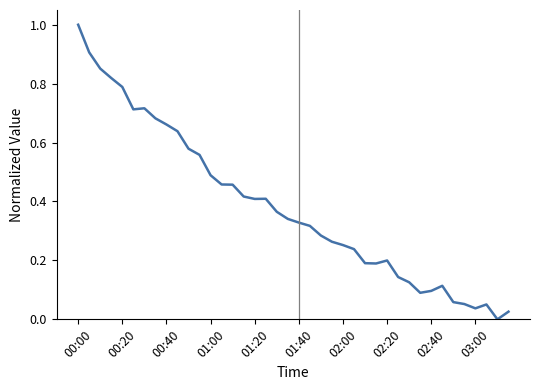

What is the greatest value displayed?

1.0